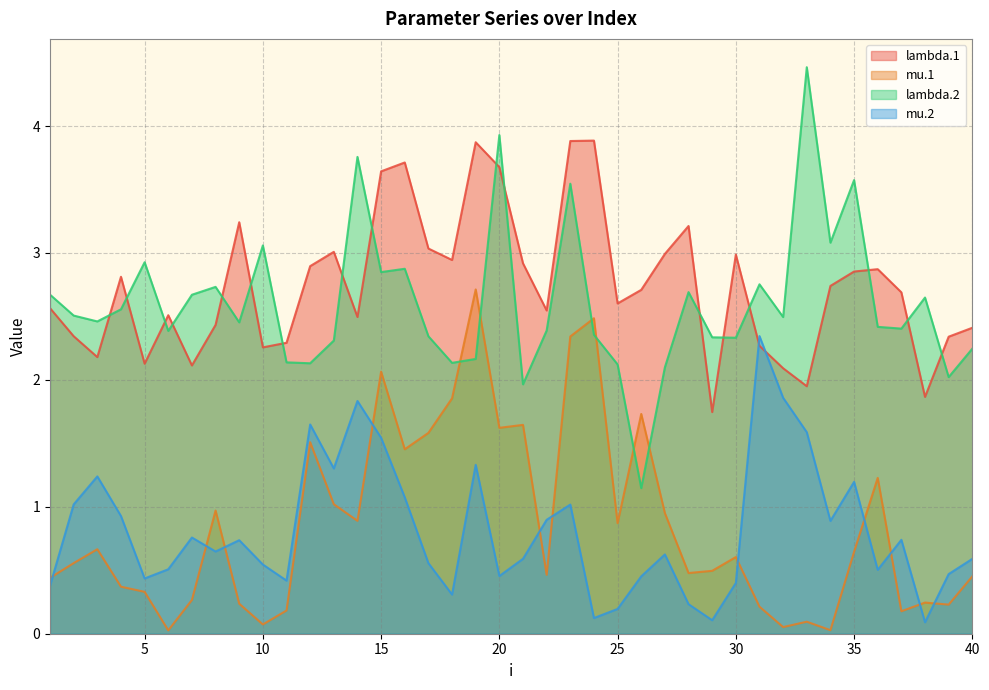

At how many categories does at least one series exceed 3?

15